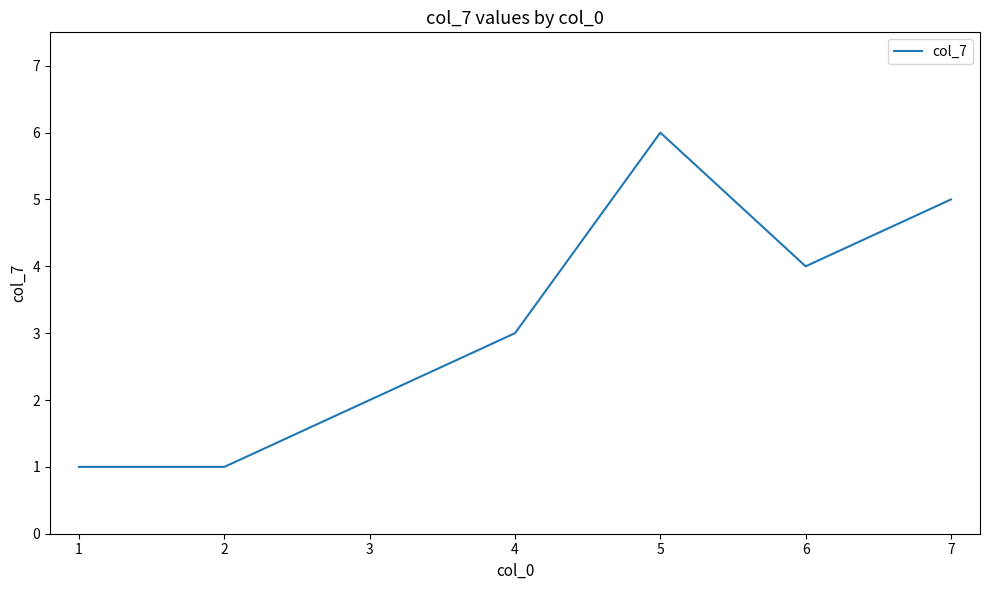

What is the ratio of the value at 1 to the value at 3?

0.5